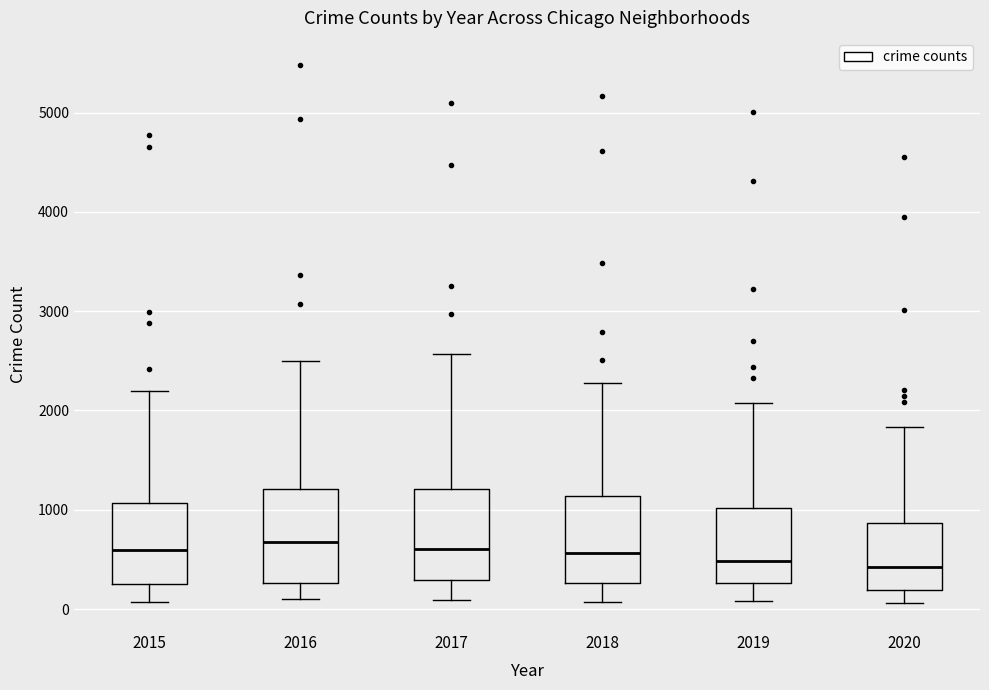

Reading left to right, transcribe this box plot: for each box, give where its median line is, the range the box spans, and where its two whiskers end, as read against the y-axis. The values are not printed on the chart, so give them approximately, as read against the axis.

2015: median 600, box 300 to 1100, whiskers 100 to 2200
2016: median 700, box 300 to 1200, whiskers 100 to 2500
2017: median 600, box 300 to 1200, whiskers 100 to 2600
2018: median 600, box 300 to 1100, whiskers 100 to 2300
2019: median 500, box 300 to 1000, whiskers 100 to 2100
2020: median 400, box 200 to 900, whiskers 100 to 1800